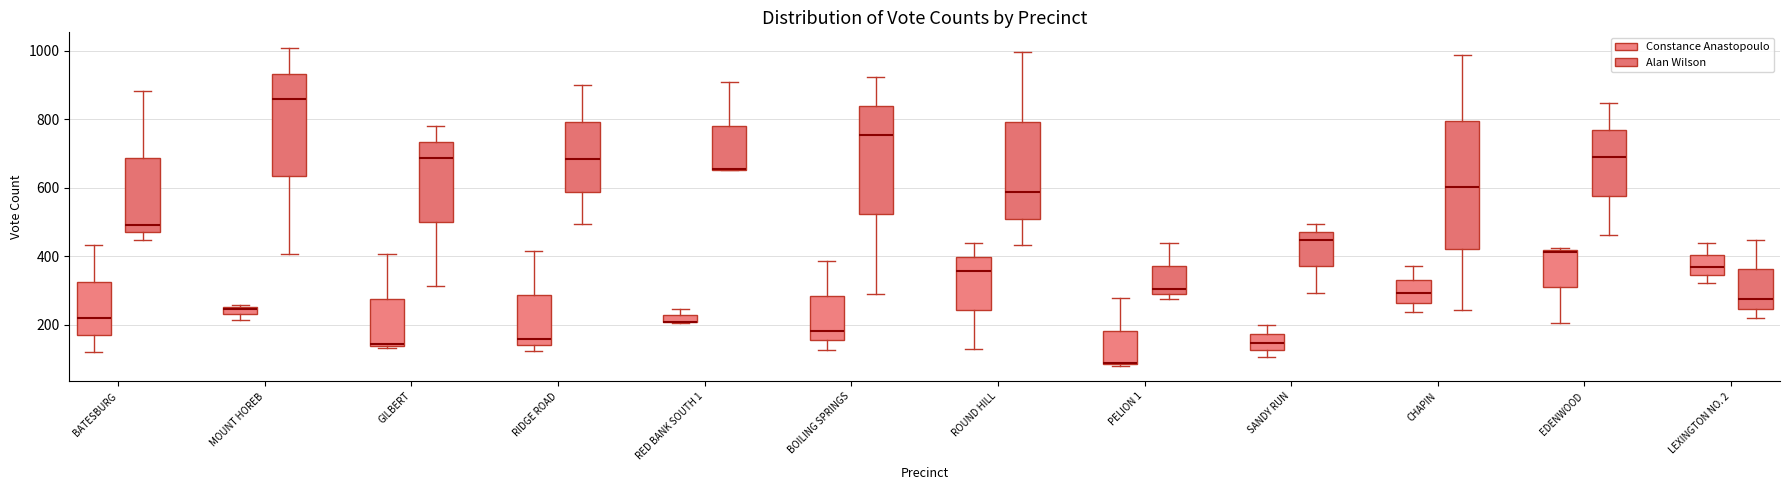

Comparing the boxes themselves (not the whiskers), which one is the tallest?

CHAPIN (Alan Wilson)